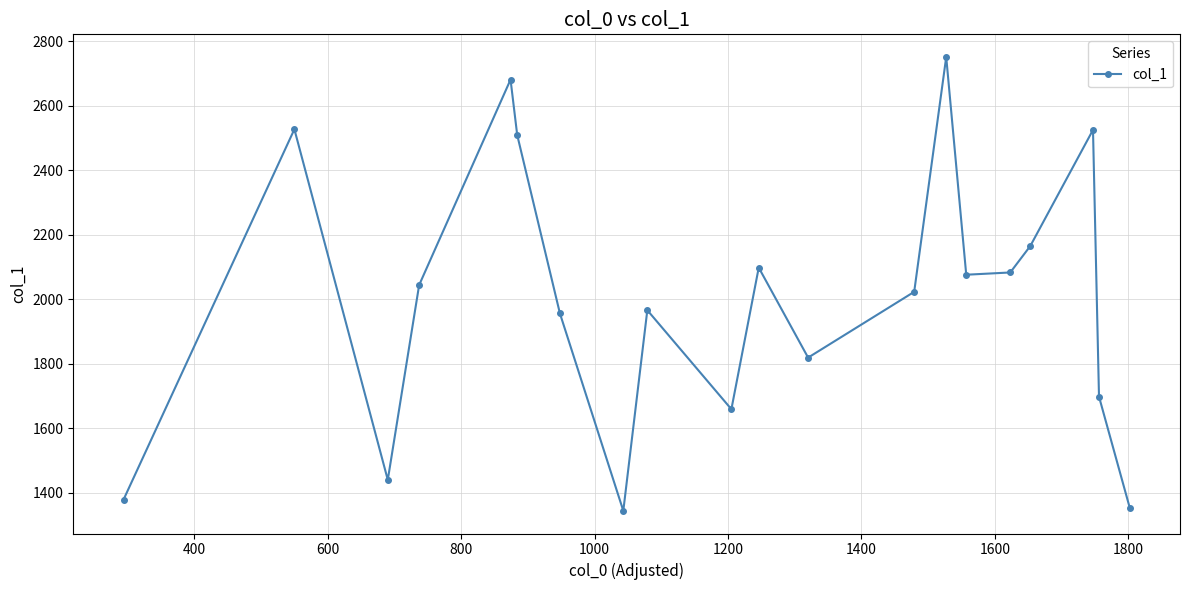

What is the minimum value shown in the chart?

1344